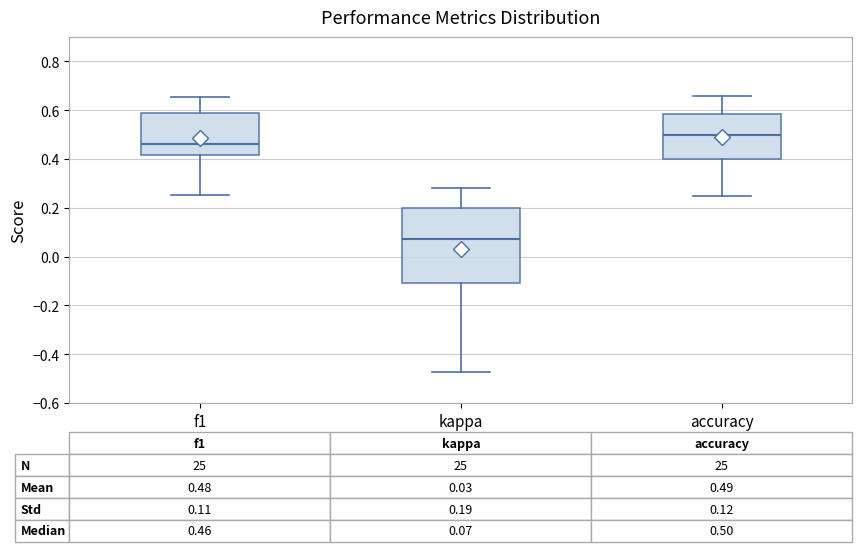

Which box has the lowest median line?

kappa